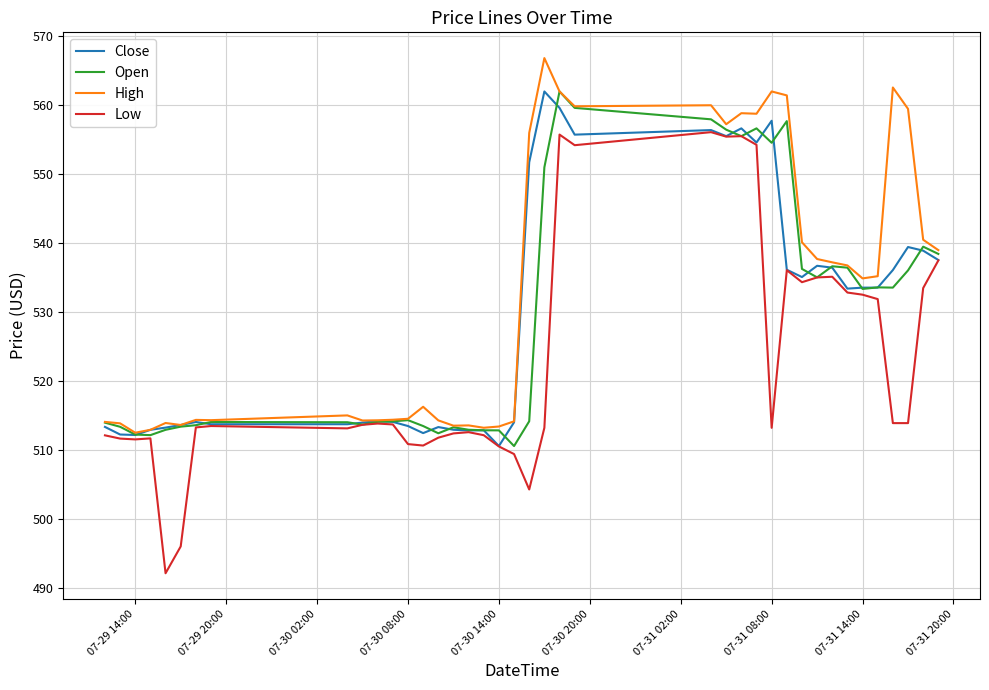

How many distinct data groups are displayed?

4